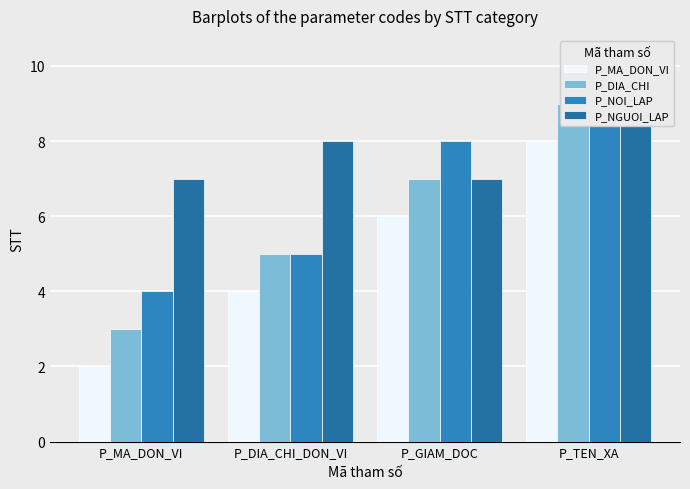

What is the maximum value for P_MA_DON_VI?

8